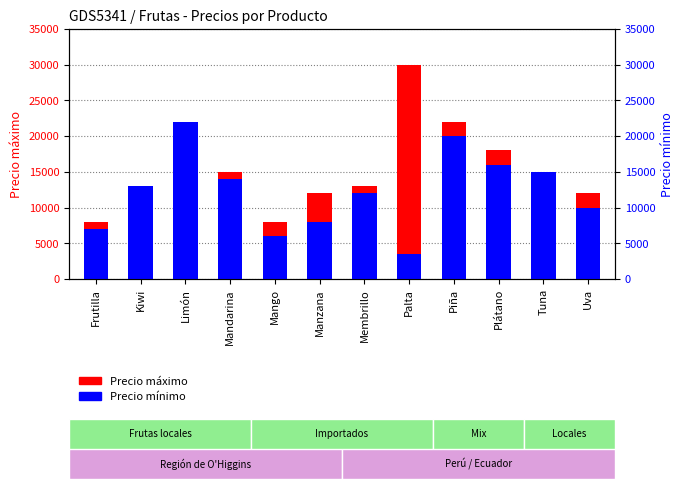

The Precio mínimo series shows 15000 at Tuna. True or false?

True